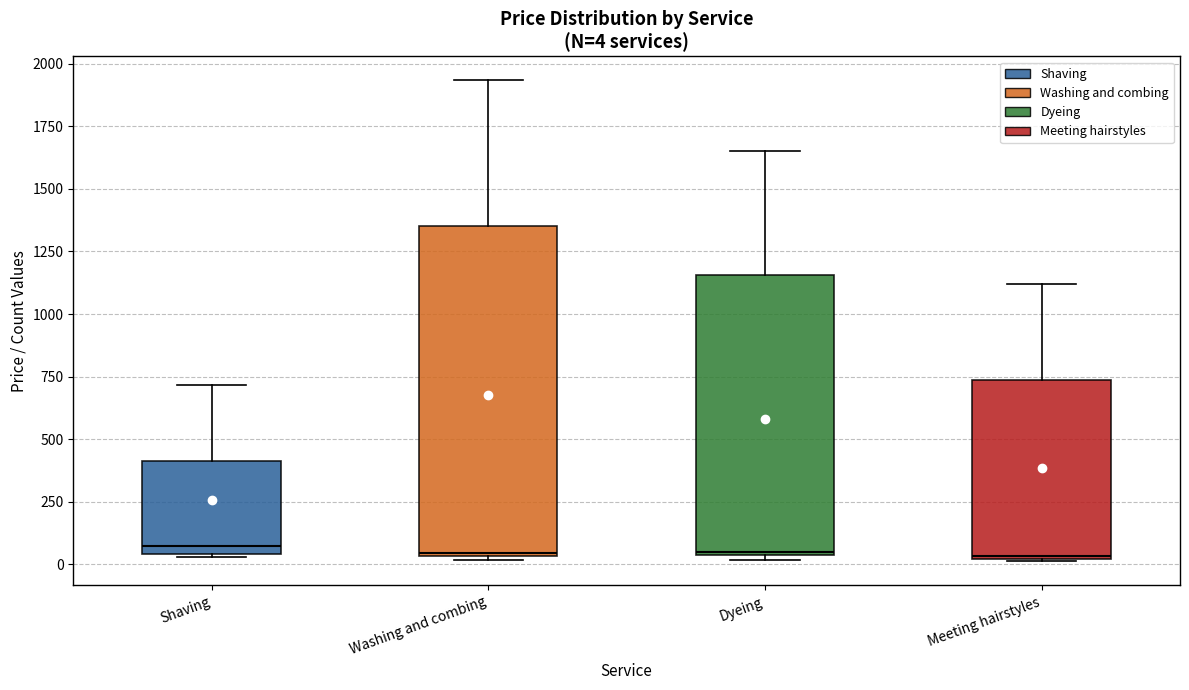

Which box is the tallest, from its lower edge to its upper edge?

Washing and combing